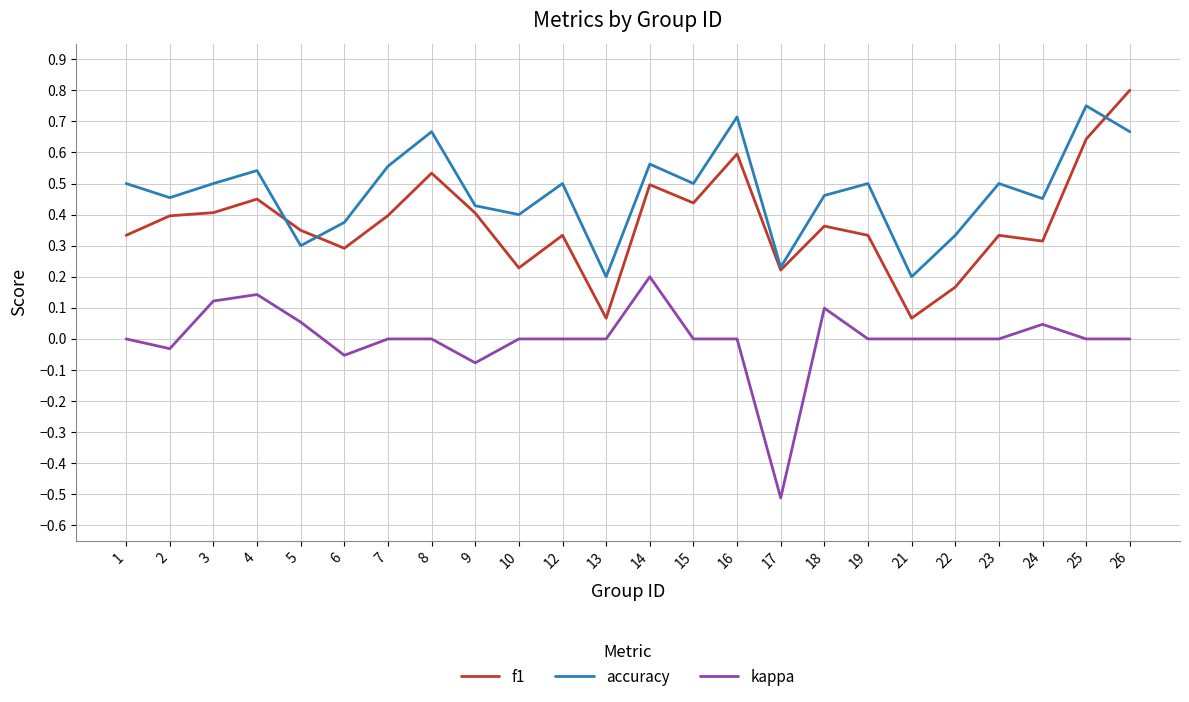

Is the value of accuracy at 16 greater than the value of kappa at 13?

Yes